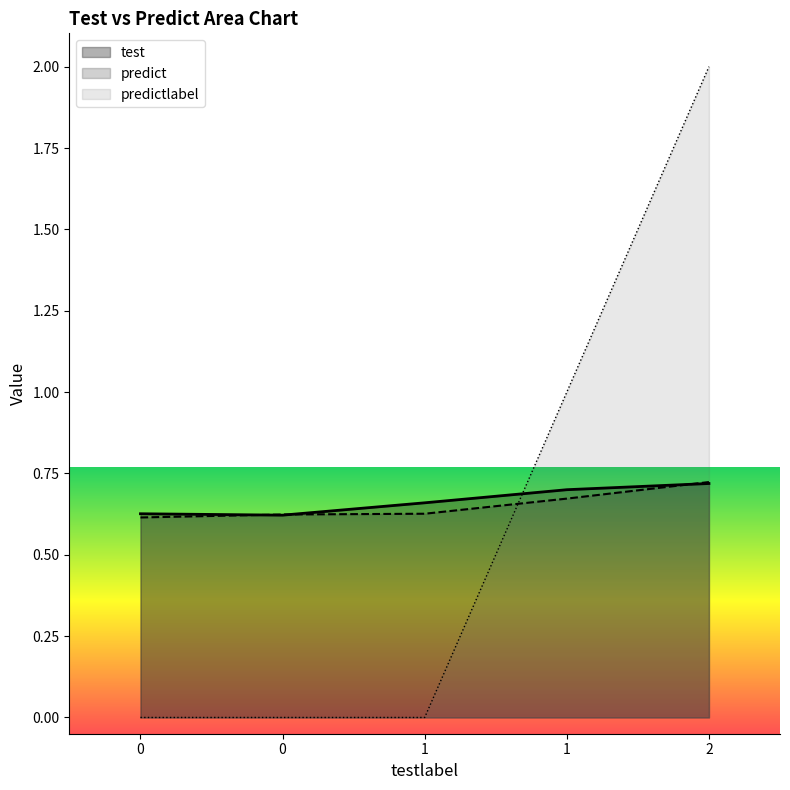

Does the chart display data point markers on the line(s)?

No